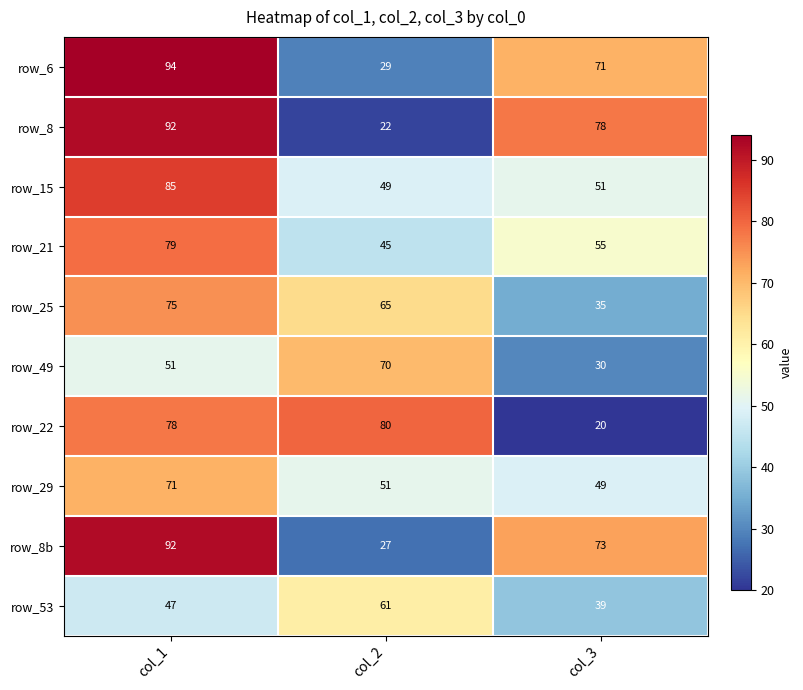

Is it true that row_21 equals 134 at col_1?

False